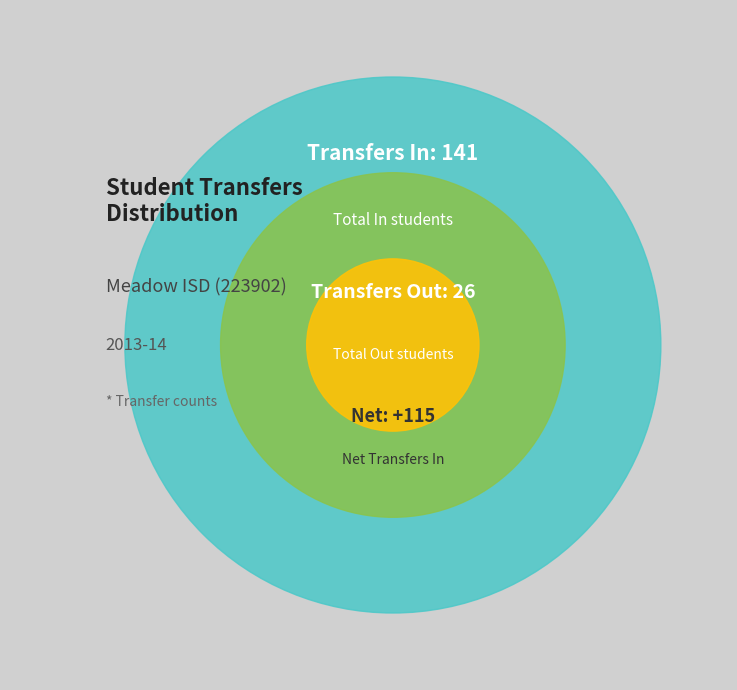

Approximately how many times larger is the value at Transfers In From compared to Transfers Out To?

5.4